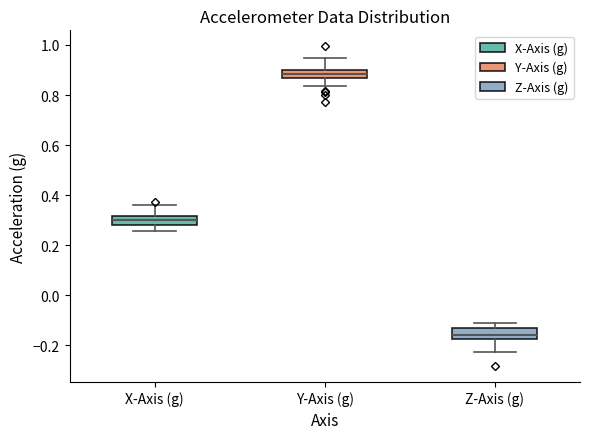

Reading left to right, transcribe this box plot: for each box, give where its median line is, the range the box spans, and where its two whiskers end, as read against the y-axis. The values are not printed on the chart, so give them approximately, as read against the axis.

X-Axis (g): median 0.30, box 0.28 to 0.32, whiskers 0.26 to 0.36
Y-Axis (g): median 0.88, box 0.86 to 0.90, whiskers 0.84 to 0.94
Z-Axis (g): median -0.16, box -0.18 to -0.12, whiskers -0.22 to -0.10